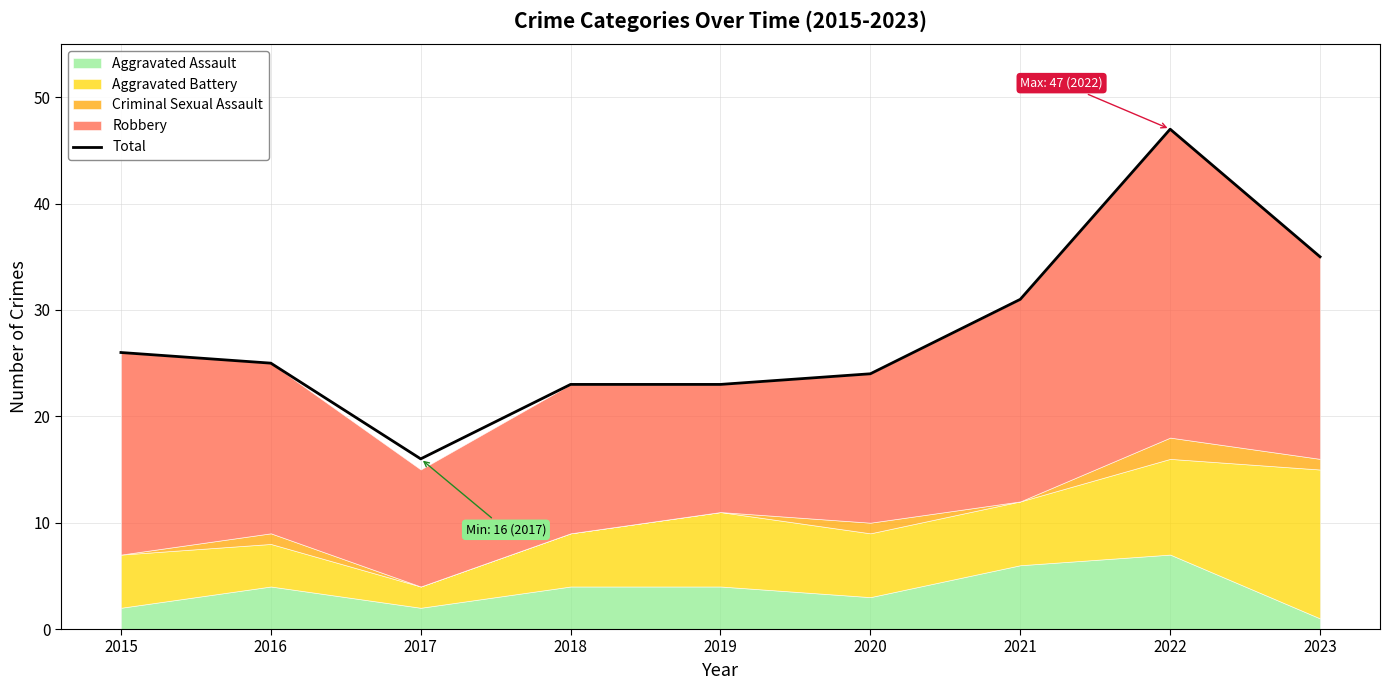

True or false: the data shows 11 at 2018.

False